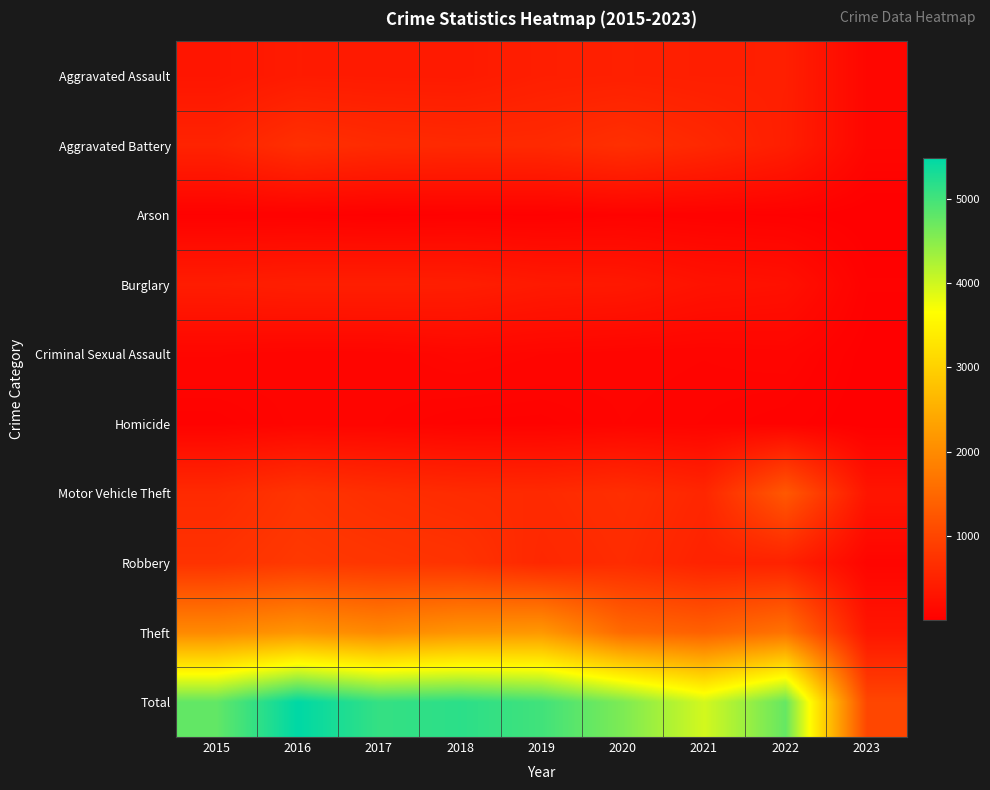

How many categories are shown in the chart?

9